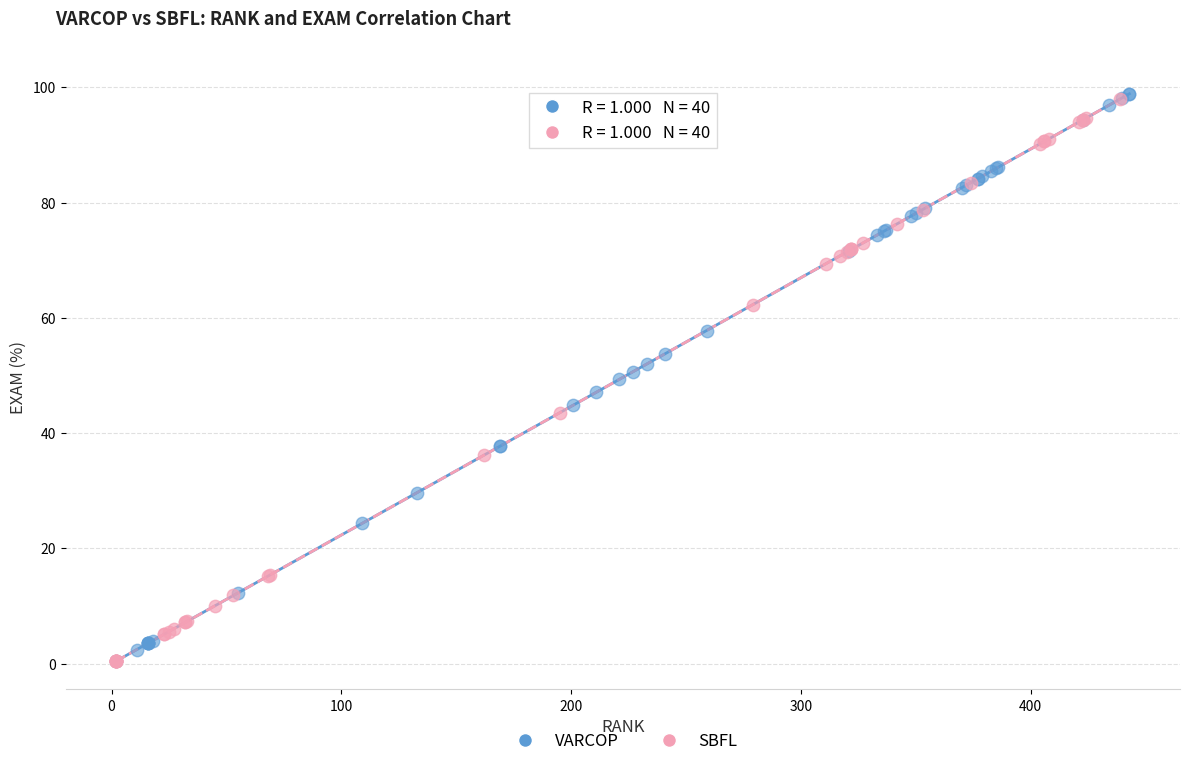

Which series contains the highest Y value?

VARCOP